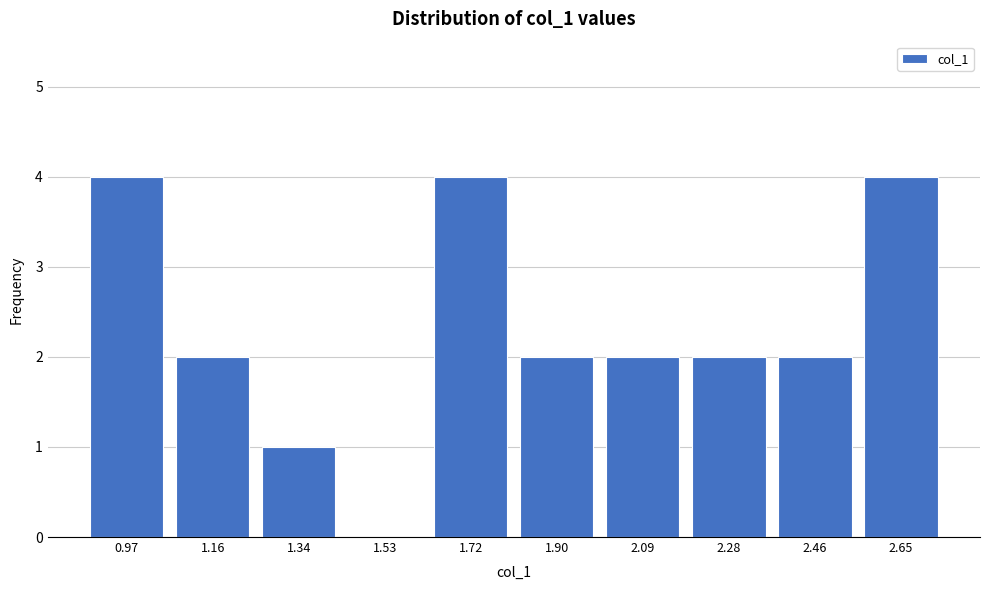

Reading right to left, what are all the values shown in this chart?

2.65=4	2.46=2	2.28=2	2.09=2	1.90=2	1.72=4	1.53=0	1.34=1	1.16=2	0.97=4